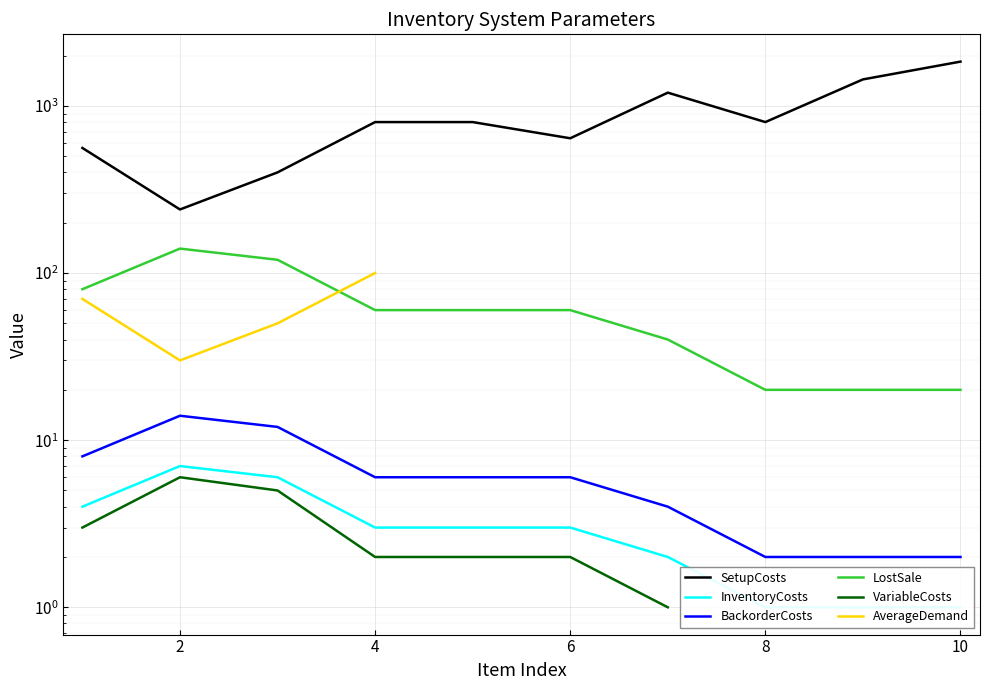

Which series has the largest total across all categories?

SetupCosts